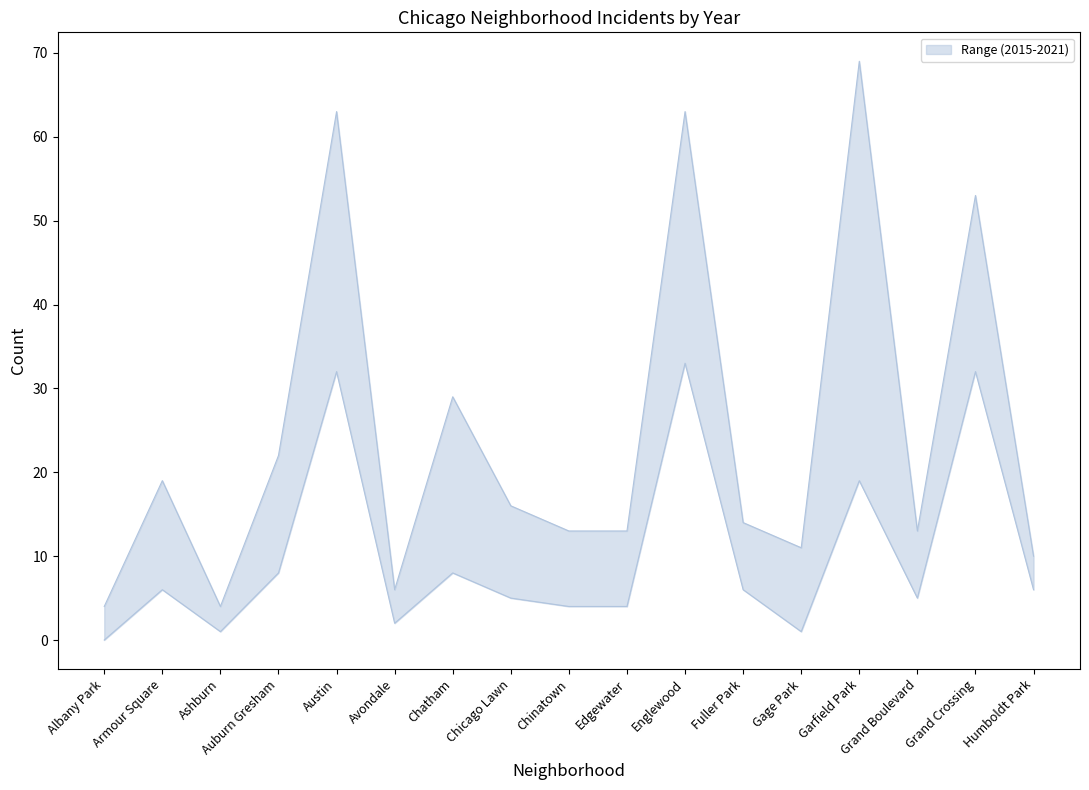

What is the sum of the 2017 values at Albany Park and Ashburn?

4